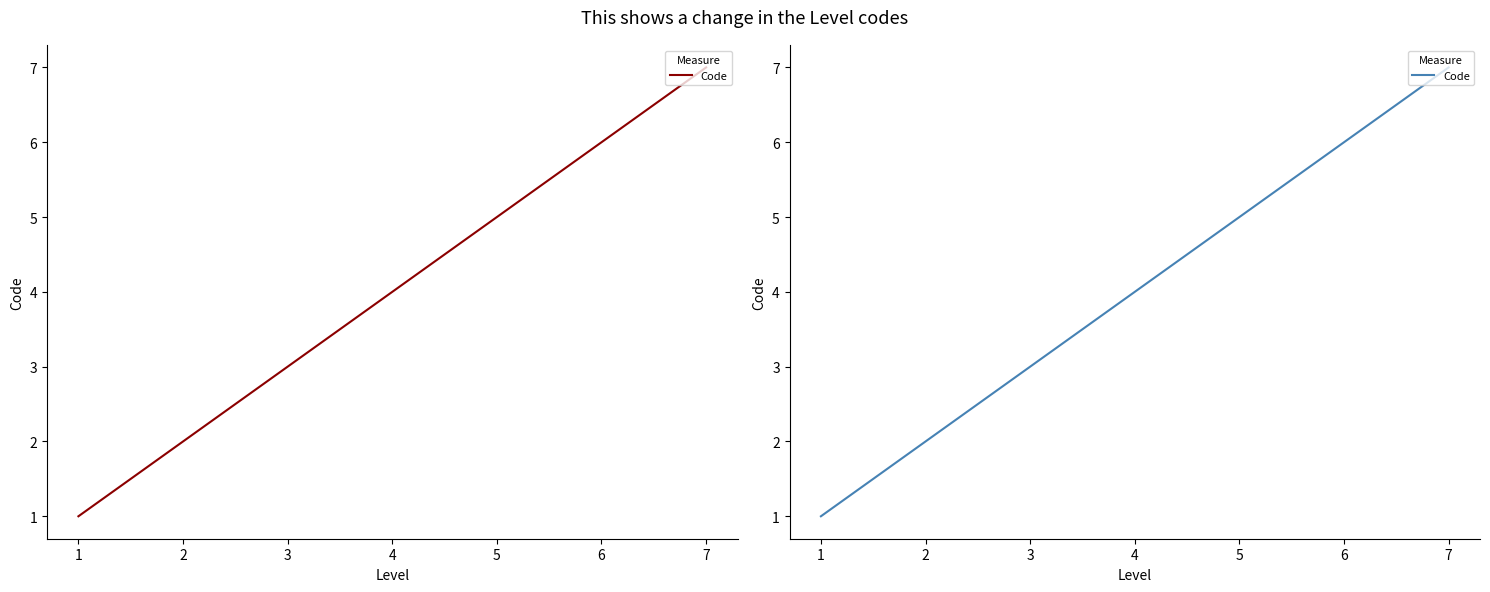

True or false: the data shows 11 at 7.

False